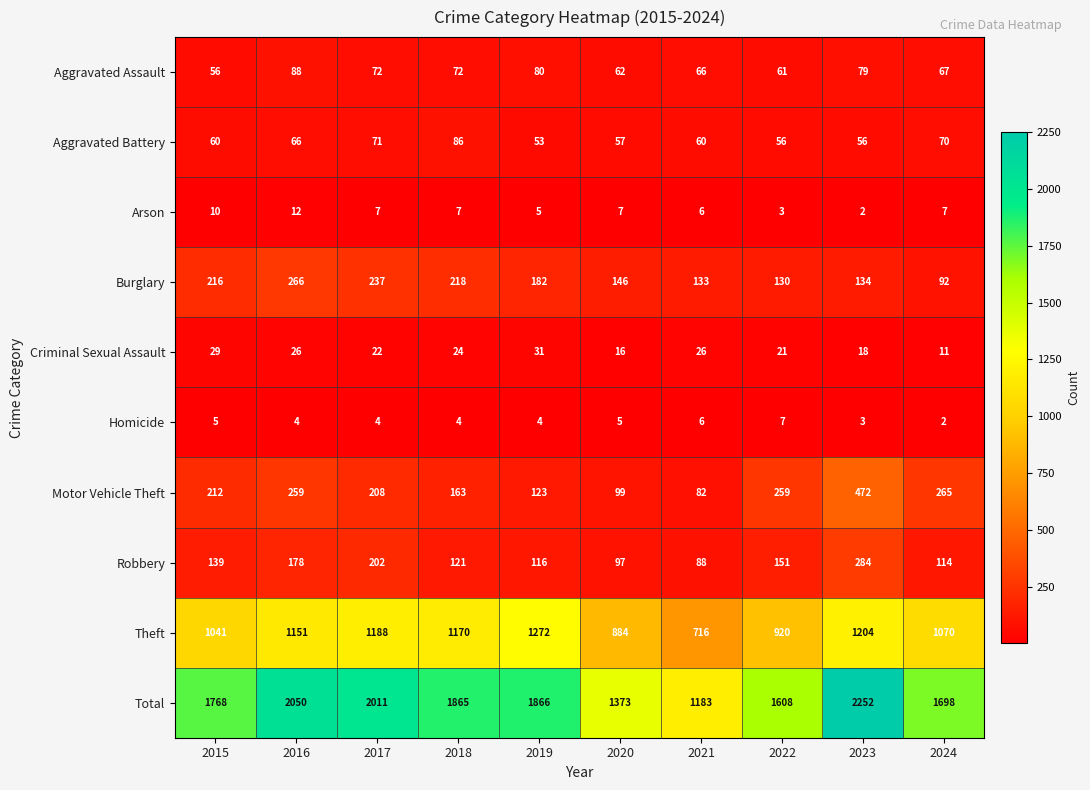

List the series in order of their peak value, lowest first.

Homicide, Arson, Criminal Sexual Assault, Aggravated Battery, Aggravated Assault, Burglary, Robbery, Motor Vehicle Theft, Theft, Total